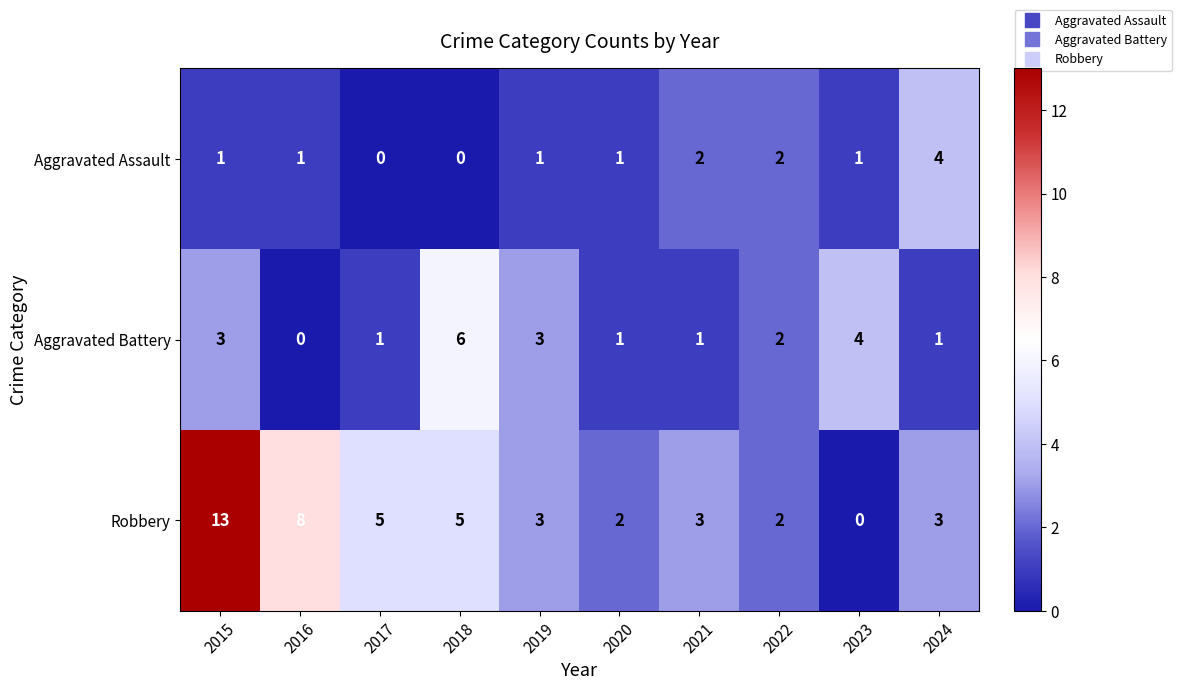

Reading left to right, extract all data points from this chart.

Aggravated Assault: 1	1	0	0	1	1	2	2	1	4
Aggravated Battery: 3	0	1	6	3	1	1	2	4	1
Robbery: 13	8	5	5	3	2	3	2	0	3